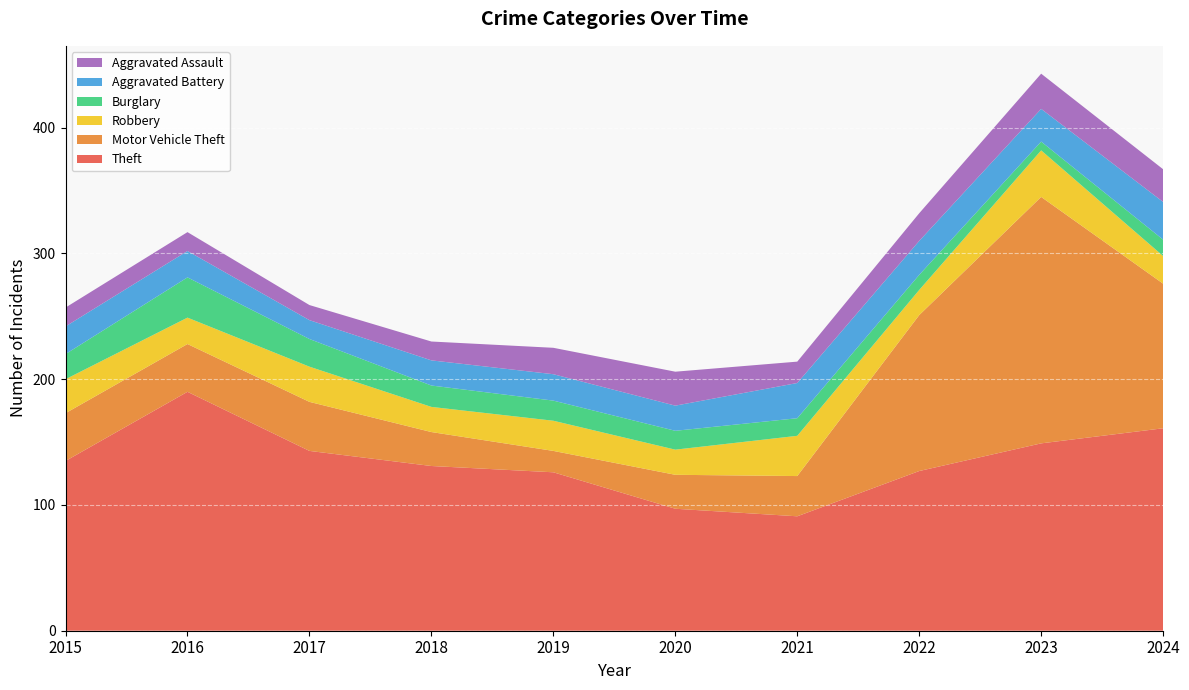

Reading left to right, what are all the values shown in this chart?

Theft: 2015=135	2016=190	2017=143	2018=131	2019=126	2020=97	2021=91	2022=127	2023=149	2024=161
Motor Vehicle Theft: 2015=38	2016=38	2017=39	2018=27	2019=17	2020=27	2021=32	2022=124	2023=196	2024=115
Robbery: 2015=27	2016=21	2017=28	2018=20	2019=24	2020=20	2021=32	2022=20	2023=37	2024=22
Burglary: 2015=20	2016=32	2017=22	2018=17	2019=16	2020=15	2021=14	2022=12	2023=7	2024=13
Aggravated Battery: 2015=22	2016=21	2017=15	2018=20	2019=21	2020=20	2021=28	2022=27	2023=26	2024=30
Aggravated Assault: 2015=15	2016=15	2017=12	2018=15	2019=21	2020=27	2021=17	2022=22	2023=28	2024=26